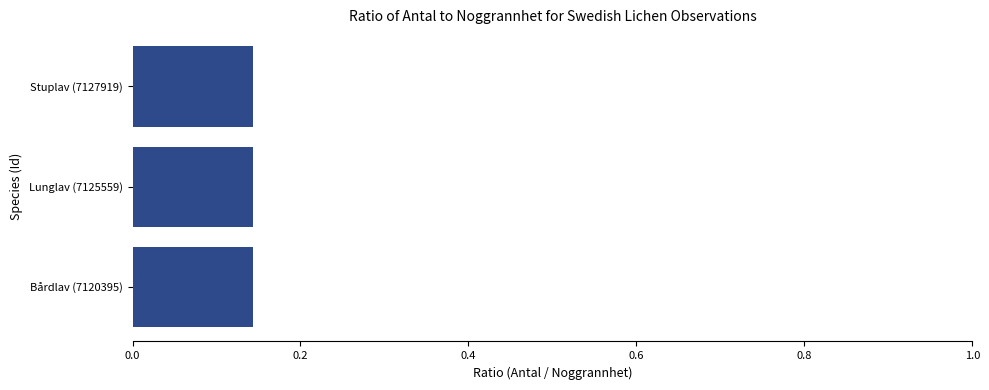

What position from the right is Bårdlav (7120395)?

3